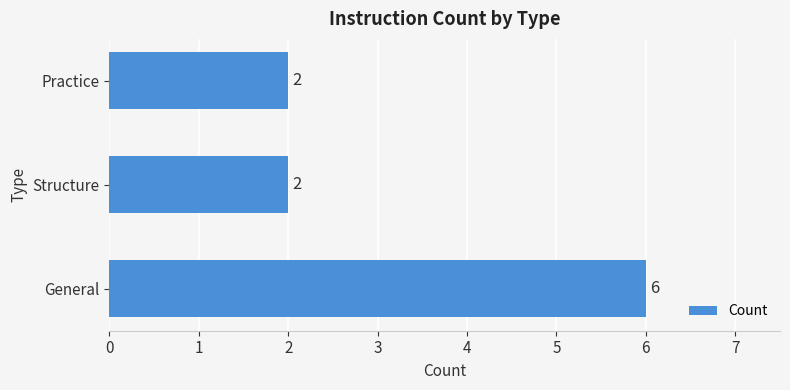

Reading bottom to top, extract all data points from this chart.

General=6	Structure=2	Practice=2